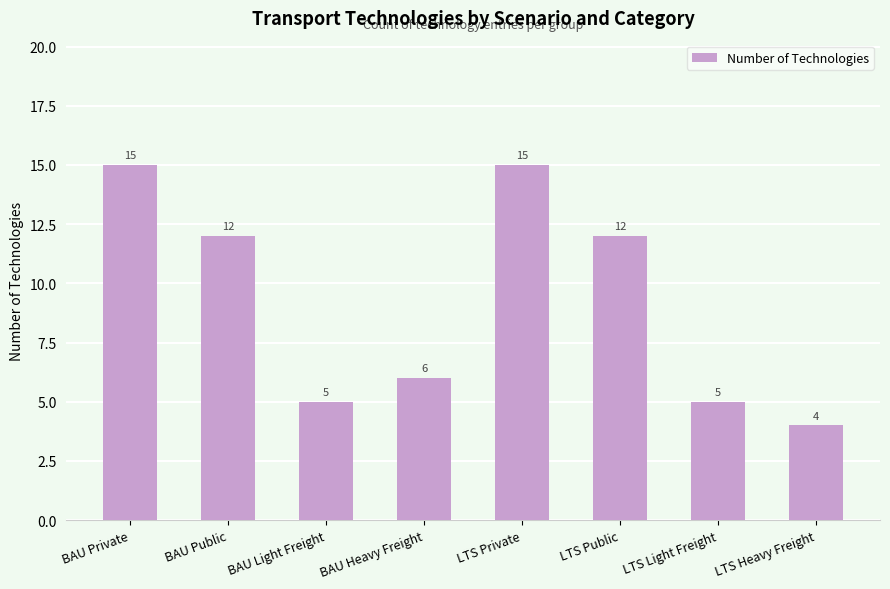

What is the average value?

9